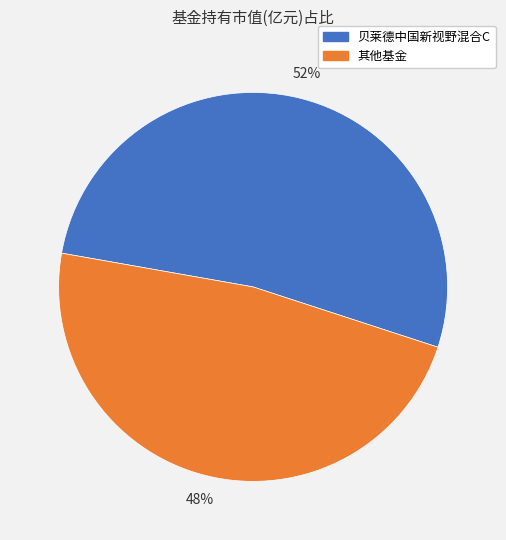

True or false: 其他基金 accounts for 42% of the total.

False